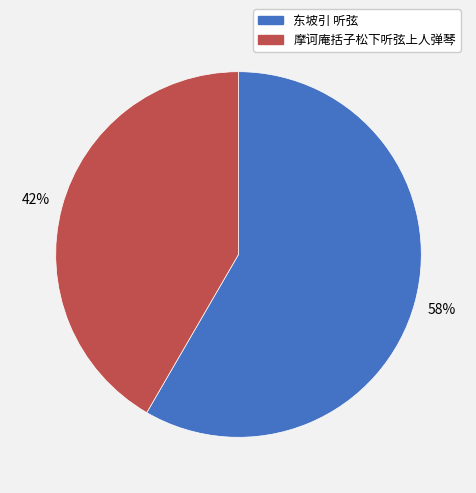

Approximately how many times larger is the value at 摩诃庵括子松下听弦上人弹琴 compared to 东坡引 听弦?

0.7